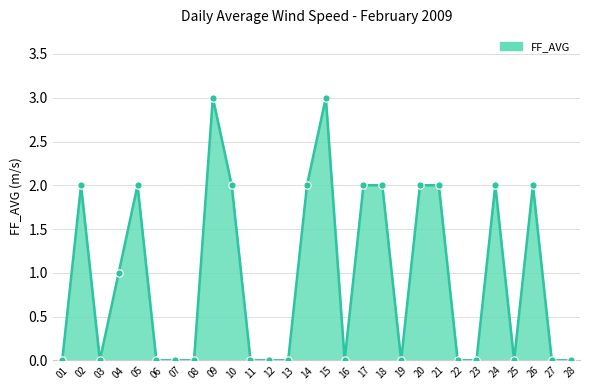

Between 17 and 19, which is larger?

17